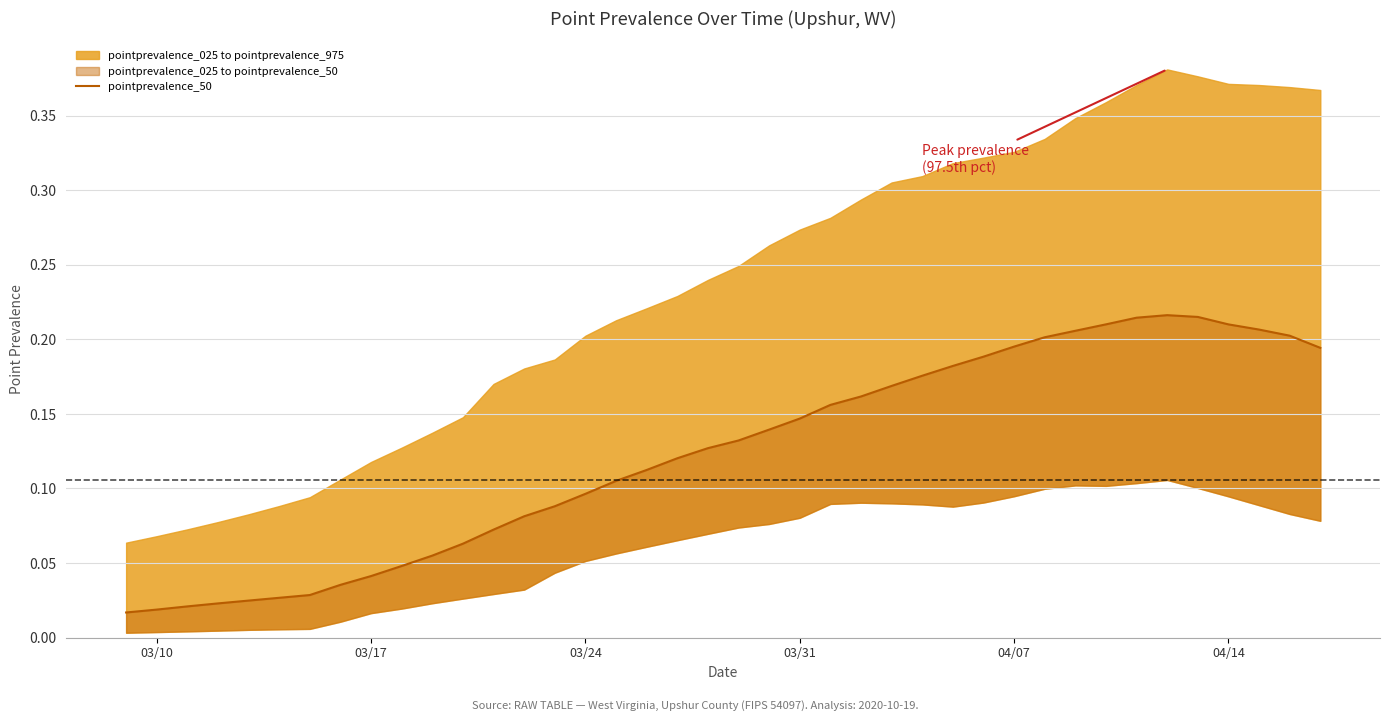

Where is the data nearest to the value 0?

03/10